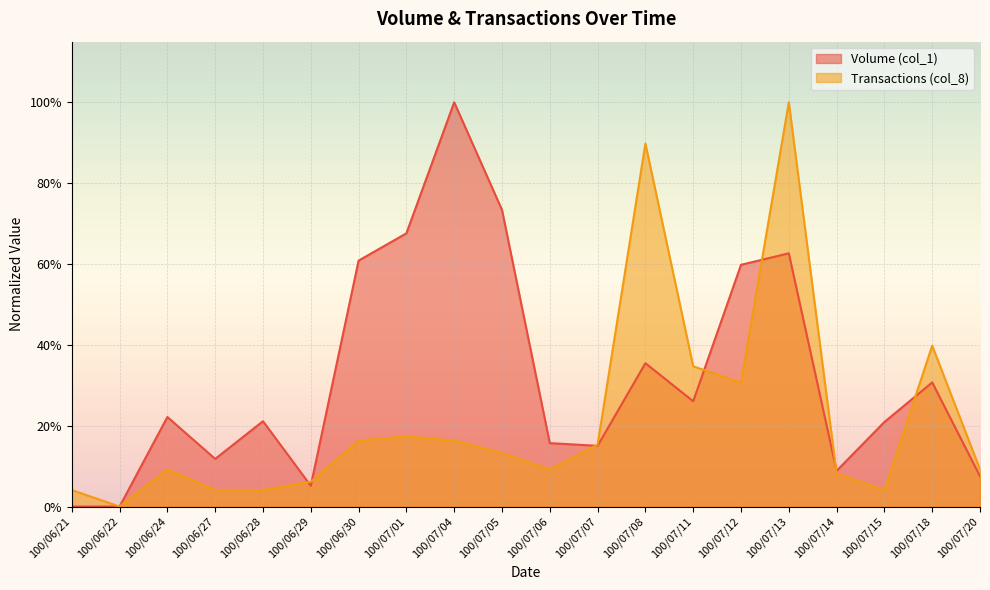

What is the sum of all Transactions (col_8) values?

4.3